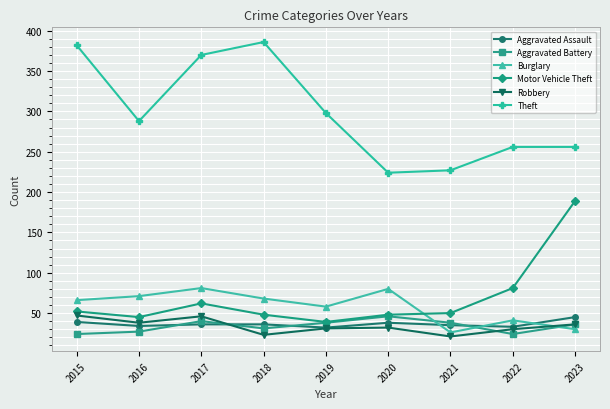

At how many categories does at least one series exceed 96?

9